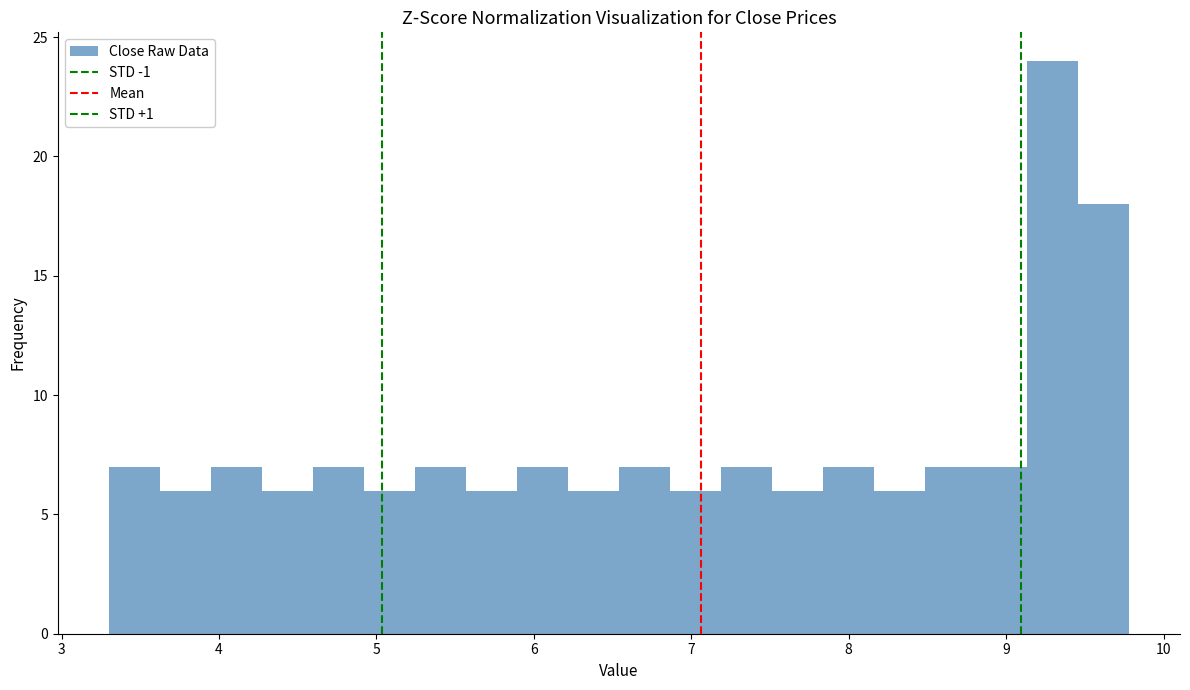

Around what value on the x-axis is the tallest bar? Give the approximate position of its centre, as read against the axis.

9.3